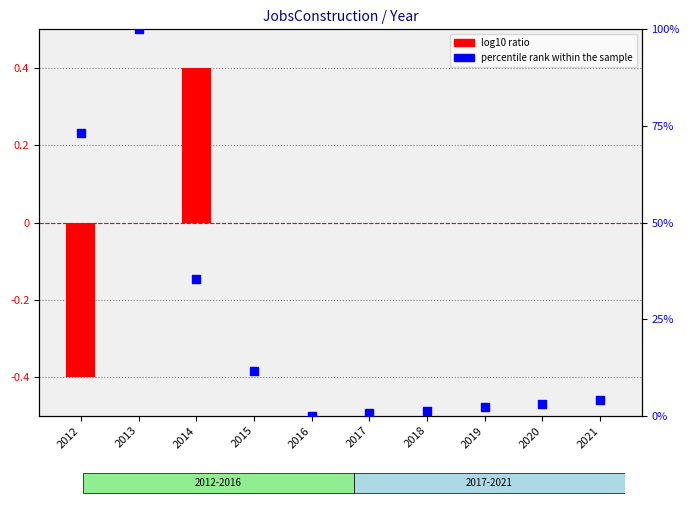

Which has a higher value, 2015 or 2020?

2015